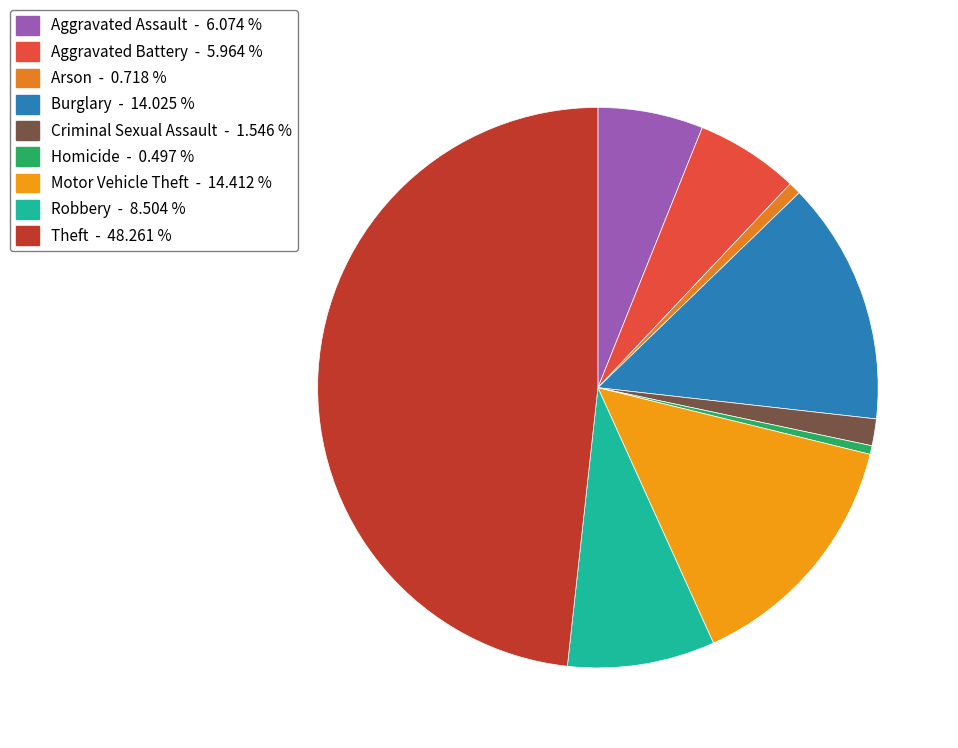

Count the number of slices in the pie.

9